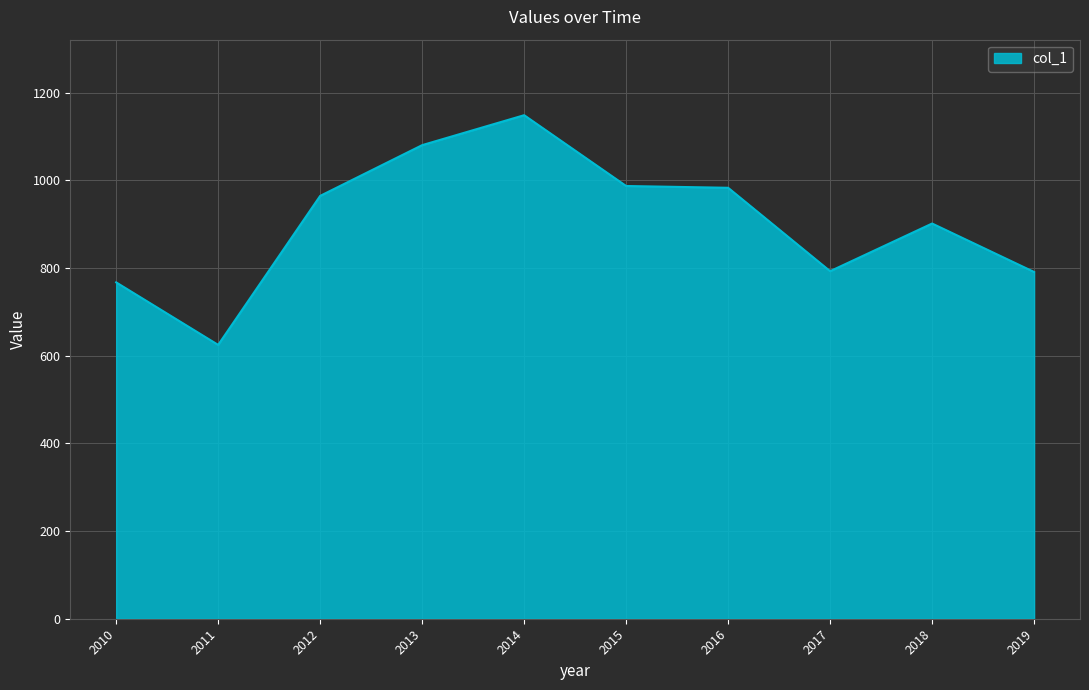

What is the average value?

904.1